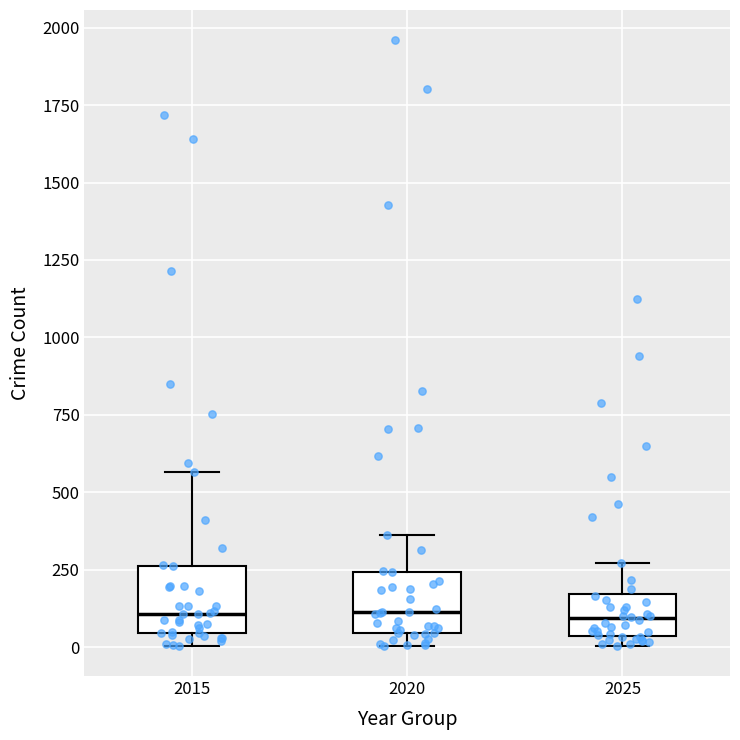

Where is the lower edge of the box at x = 2025 on the y-axis? The values are not printed on the chart, so give them approximately, as read against the axis.

50